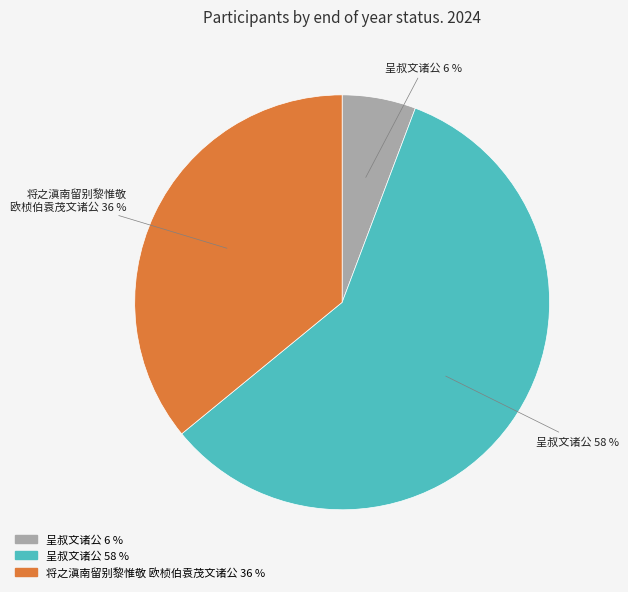

Is there any slice that represents more than half of the pie?

Yes